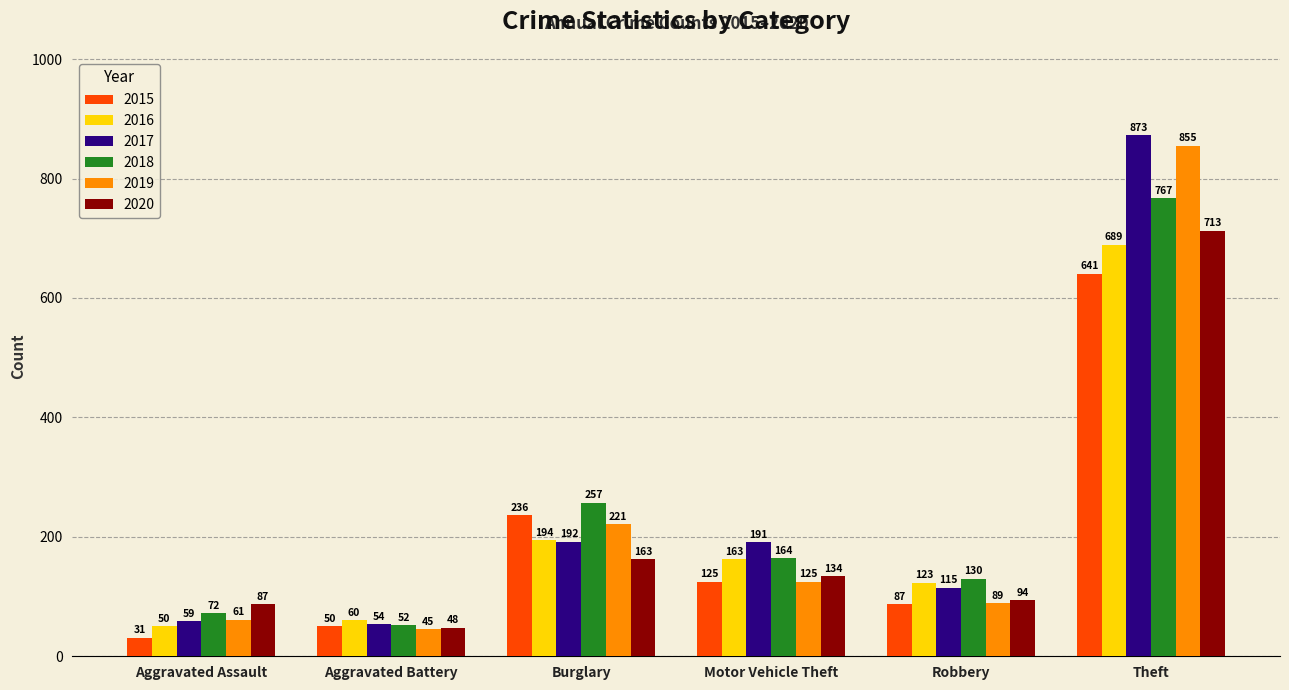

What is the average value of the 2016 series?

213